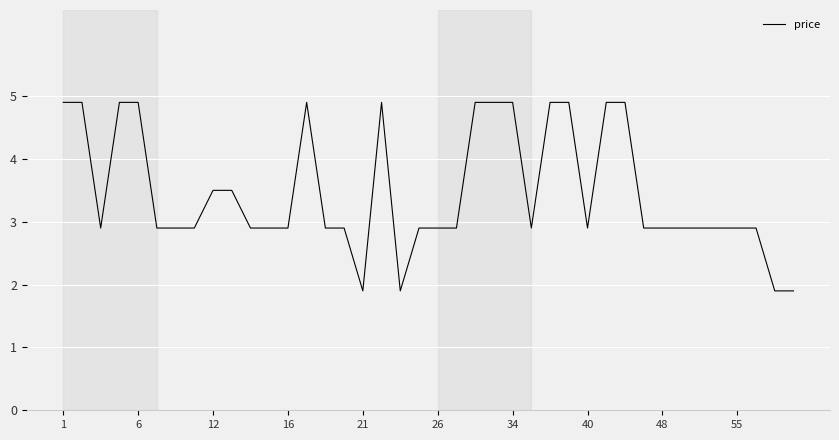

How many lines are shown in the chart?

1